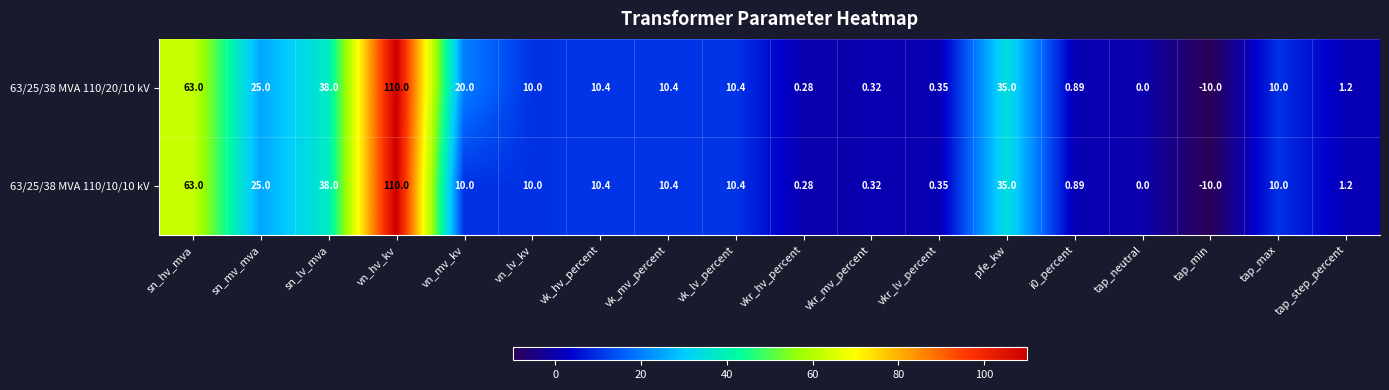

Where does the 63/25/38 MVA 110/10/10 kV series first go above 10?

sn_hv_mva